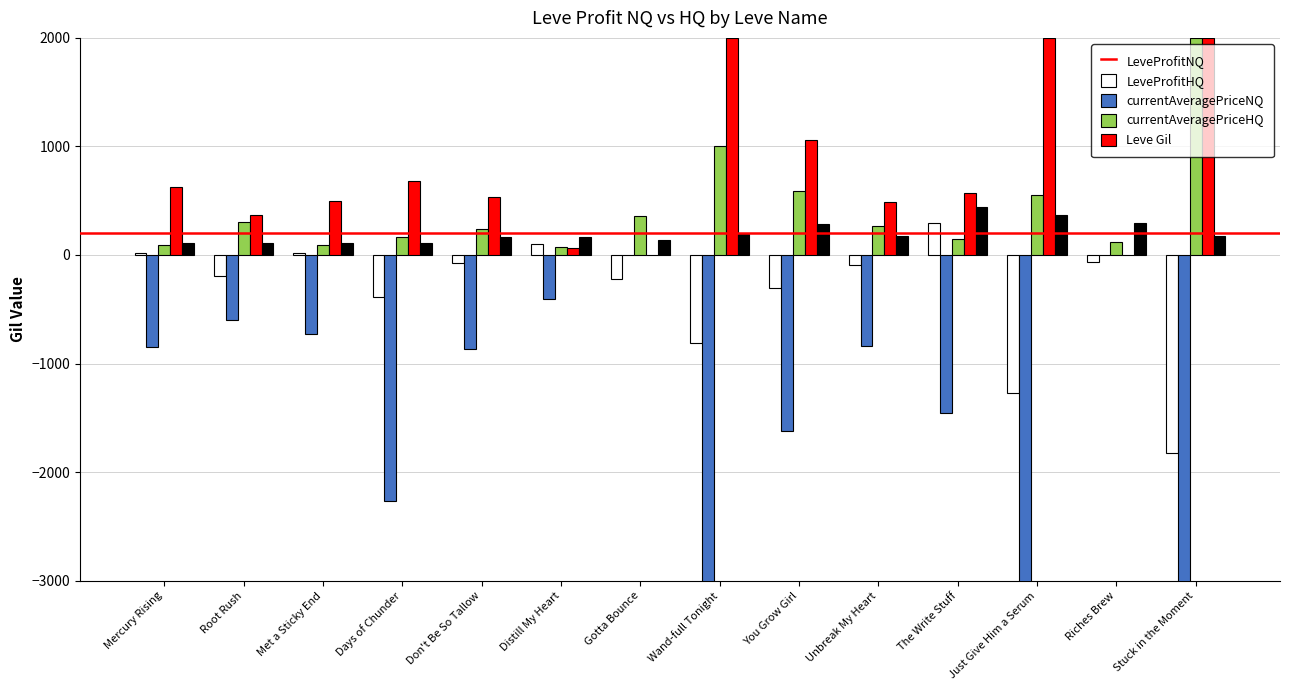

Count the number of data series in this chart.

5